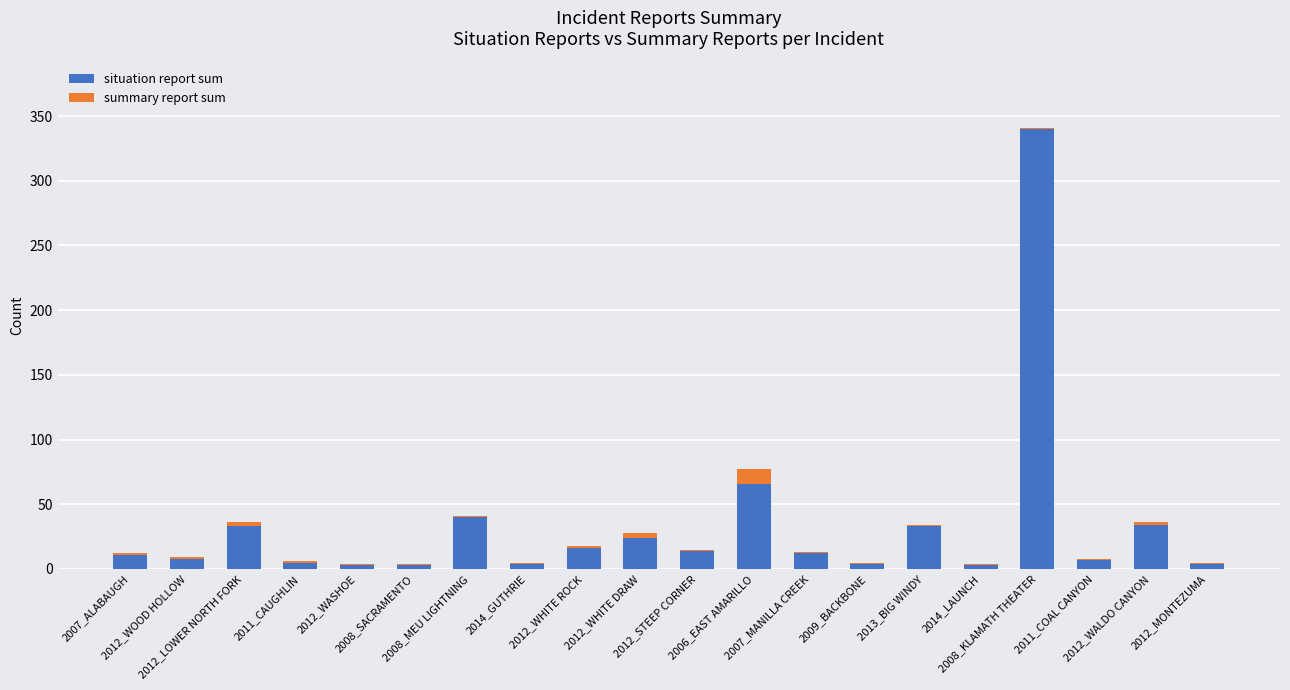

What is the sum of all situation report sum values?

664